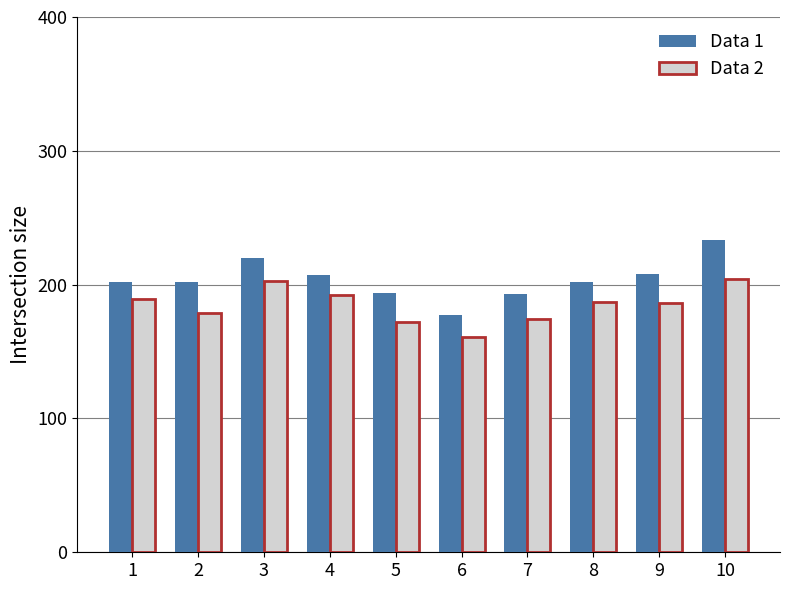

Which label corresponds to the smallest value in the chart?

6